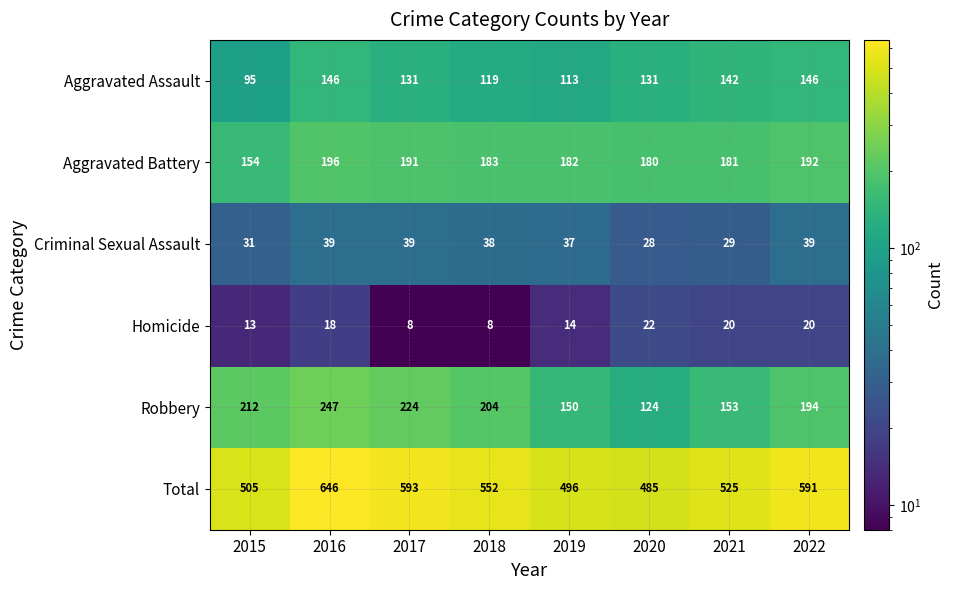

What is the difference between the maximum and minimum values in the Aggravated Battery series?

42